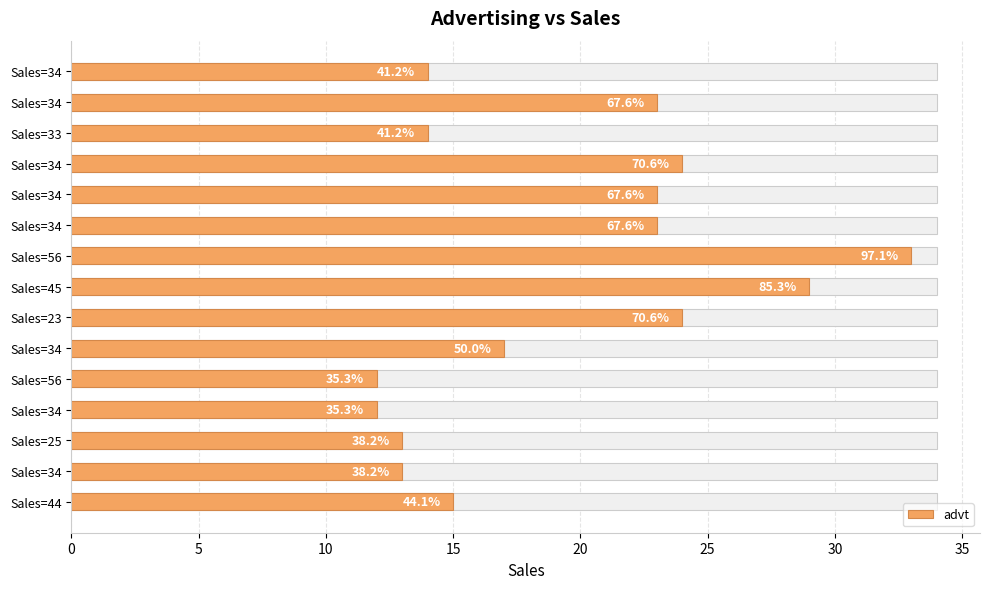

What is the sum of all values?

289